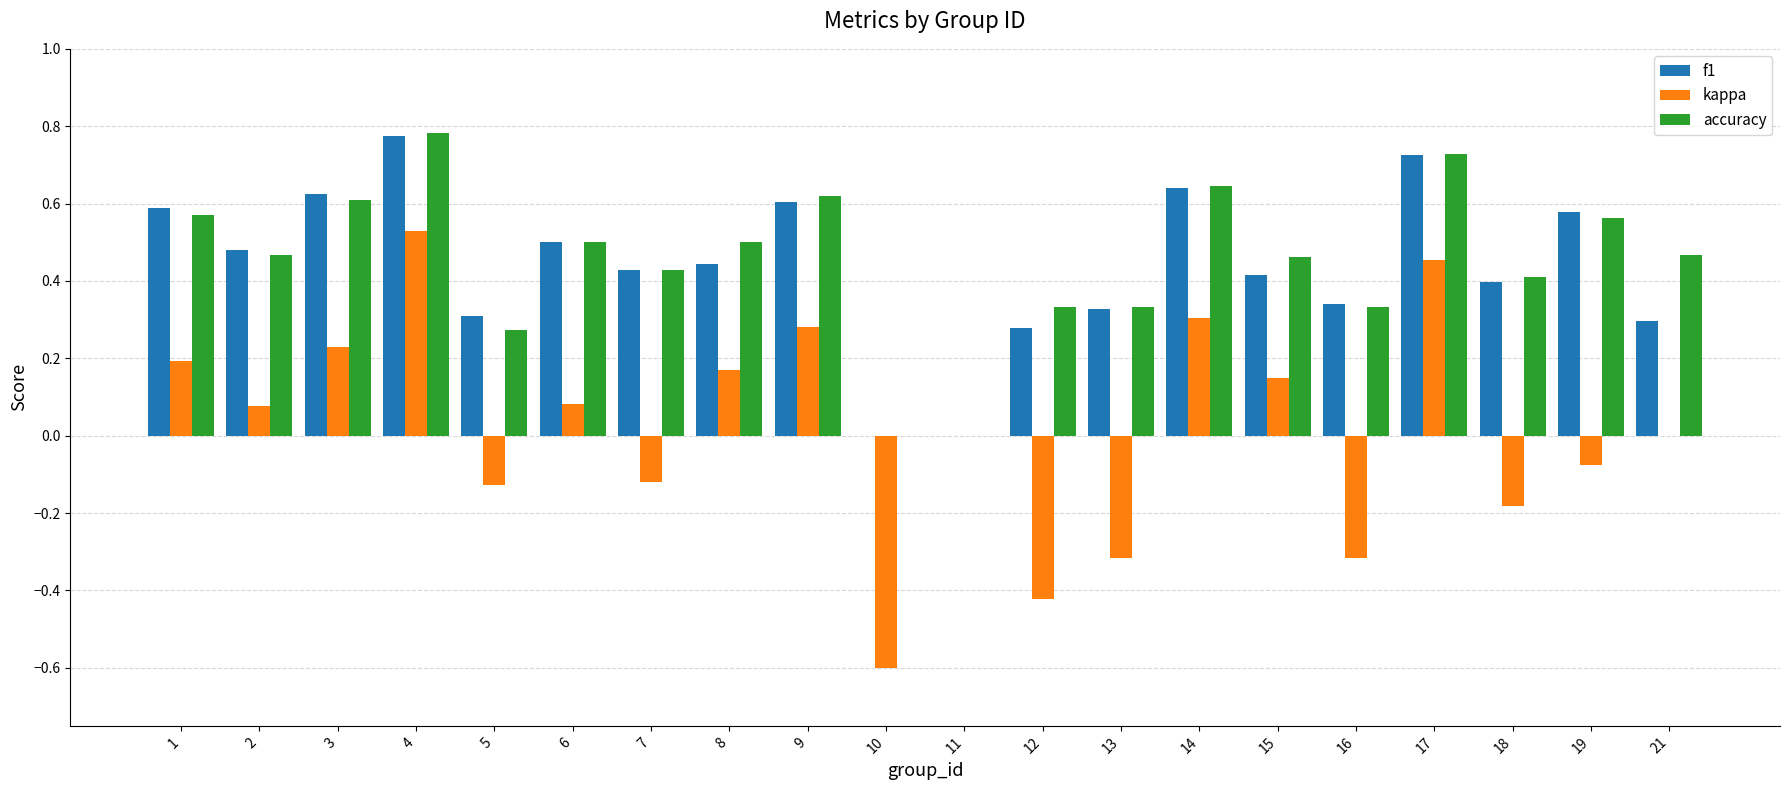

Count the number of data series in this chart.

3